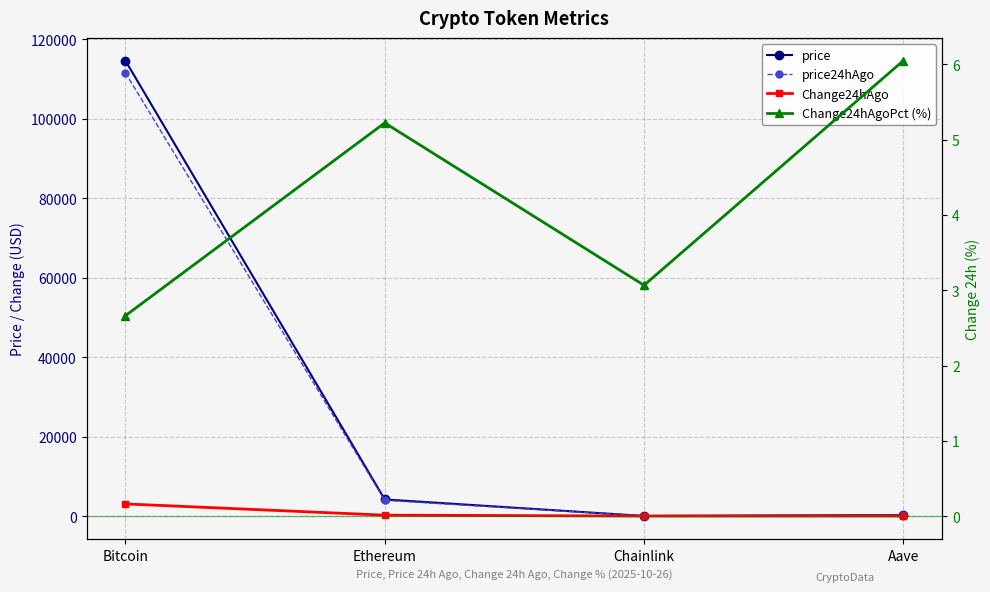

What is the sum of all price24hAgo values?

115802.9